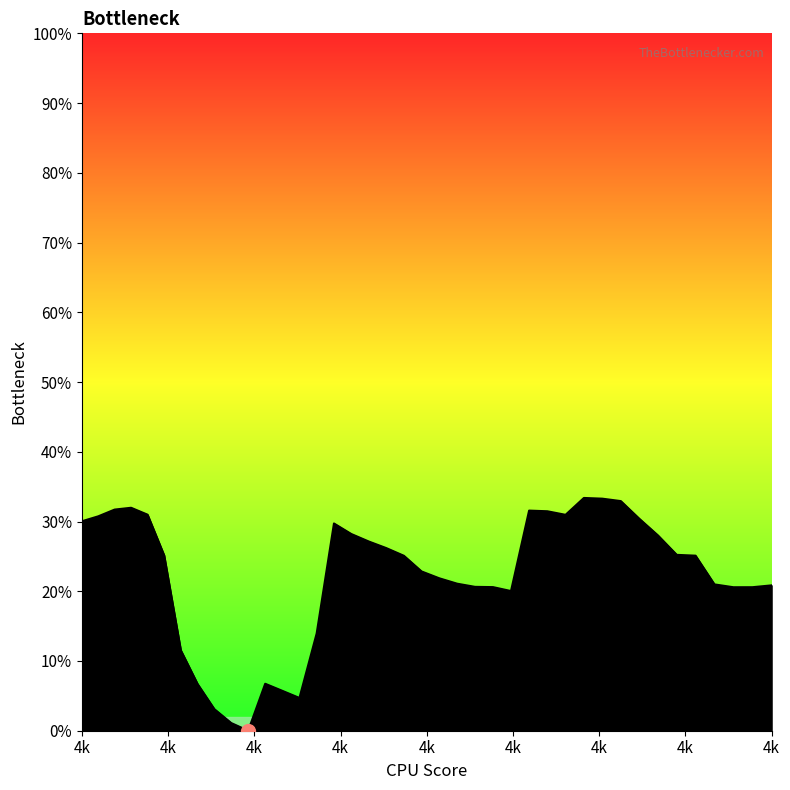

What is the label of the 3rd point from the left?

4k